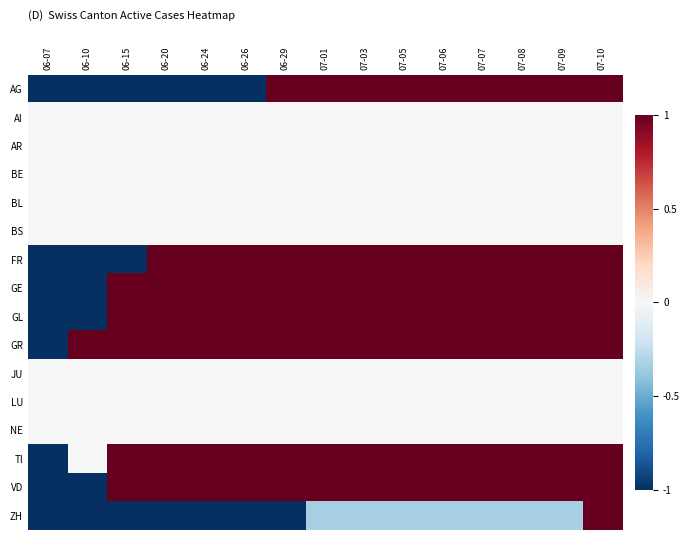

Reading left to right, transcribe all the data shown in this chart.

AG: 06-07=-1.0	06-10=-1.0	06-15=-1.0	06-20=-1.0	06-24=-1.0	06-26=-1.0	06-29=1.0	07-01=1.0	07-03=1.0	07-05=1.0	07-06=1.0	07-07=1.0	07-08=1.0	07-09=1.0	07-10=1.0
AI: 06-07=0.0	06-10=0.0	06-15=0.0	06-20=0.0	06-24=0.0	06-26=0.0	06-29=0.0	07-01=0.0	07-03=0.0	07-05=0.0	07-06=0.0	07-07=0.0	07-08=0.0	07-09=0.0	07-10=0.0
AR: 06-07=0.0	06-10=0.0	06-15=0.0	06-20=0.0	06-24=0.0	06-26=0.0	06-29=0.0	07-01=0.0	07-03=0.0	07-05=0.0	07-06=0.0	07-07=0.0	07-08=0.0	07-09=0.0	07-10=0.0
BE: 06-07=0.0	06-10=0.0	06-15=0.0	06-20=0.0	06-24=0.0	06-26=0.0	06-29=0.0	07-01=0.0	07-03=0.0	07-05=0.0	07-06=0.0	07-07=0.0	07-08=0.0	07-09=0.0	07-10=0.0
BL: 06-07=0.0	06-10=0.0	06-15=0.0	06-20=0.0	06-24=0.0	06-26=0.0	06-29=0.0	07-01=0.0	07-03=0.0	07-05=0.0	07-06=0.0	07-07=0.0	07-08=0.0	07-09=0.0	07-10=0.0
BS: 06-07=0.0	06-10=0.0	06-15=0.0	06-20=0.0	06-24=0.0	06-26=0.0	06-29=0.0	07-01=0.0	07-03=0.0	07-05=0.0	07-06=0.0	07-07=0.0	07-08=0.0	07-09=0.0	07-10=0.0
FR: 06-07=-1.0	06-10=-1.0	06-15=-1.0	06-20=1.0	06-24=1.0	06-26=1.0	06-29=1.0	07-01=1.0	07-03=1.0	07-05=1.0	07-06=1.0	07-07=1.0	07-08=1.0	07-09=1.0	07-10=1.0
GE: 06-07=-1.0	06-10=-1.0	06-15=1.0	06-20=1.0	06-24=1.0	06-26=1.0	06-29=1.0	07-01=1.0	07-03=1.0	07-05=1.0	07-06=1.0	07-07=1.0	07-08=1.0	07-09=1.0	07-10=1.0
GL: 06-07=-1.0	06-10=-1.0	06-15=1.0	06-20=1.0	06-24=1.0	06-26=1.0	06-29=1.0	07-01=1.0	07-03=1.0	07-05=1.0	07-06=1.0	07-07=1.0	07-08=1.0	07-09=1.0	07-10=1.0
GR: 06-07=-1.0	06-10=1.0	06-15=1.0	06-20=1.0	06-24=1.0	06-26=1.0	06-29=1.0	07-01=1.0	07-03=1.0	07-05=1.0	07-06=1.0	07-07=1.0	07-08=1.0	07-09=1.0	07-10=1.0
JU: 06-07=0.0	06-10=0.0	06-15=0.0	06-20=0.0	06-24=0.0	06-26=0.0	06-29=0.0	07-01=0.0	07-03=0.0	07-05=0.0	07-06=0.0	07-07=0.0	07-08=0.0	07-09=0.0	07-10=0.0
LU: 06-07=0.0	06-10=0.0	06-15=0.0	06-20=0.0	06-24=0.0	06-26=0.0	06-29=0.0	07-01=0.0	07-03=0.0	07-05=0.0	07-06=0.0	07-07=0.0	07-08=0.0	07-09=0.0	07-10=0.0
NE: 06-07=0.0	06-10=0.0	06-15=0.0	06-20=0.0	06-24=0.0	06-26=0.0	06-29=0.0	07-01=0.0	07-03=0.0	07-05=0.0	07-06=0.0	07-07=0.0	07-08=0.0	07-09=0.0	07-10=0.0
TI: 06-07=-1.0	06-10=0.0	06-15=1.0	06-20=1.0	06-24=1.0	06-26=1.0	06-29=1.0	07-01=1.0	07-03=1.0	07-05=1.0	07-06=1.0	07-07=1.0	07-08=1.0	07-09=1.0	07-10=1.0
VD: 06-07=-1.0	06-10=-1.0	06-15=1.0	06-20=1.0	06-24=1.0	06-26=1.0	06-29=1.0	07-01=1.0	07-03=1.0	07-05=1.0	07-06=1.0	07-07=1.0	07-08=1.0	07-09=1.0	07-10=1.0
ZH: 06-07=-1.0	06-10=-1.0	06-15=-1.0	06-20=-1.0	06-24=-1.0	06-26=-1.0	06-29=-1.0	07-01=-0.3	07-03=-0.3	07-05=-0.3	07-06=-0.3	07-07=-0.3	07-08=-0.3	07-09=-0.3	07-10=1.0